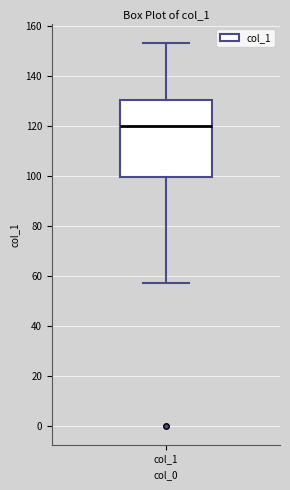

Transcribe this box plot: give where the median line is, the range the box spans, and where the two whiskers end, as read against the y-axis. The values are not printed on the chart, so give them approximately, as read against the axis.

median 120, box 100 to 130, whiskers 58 to 154